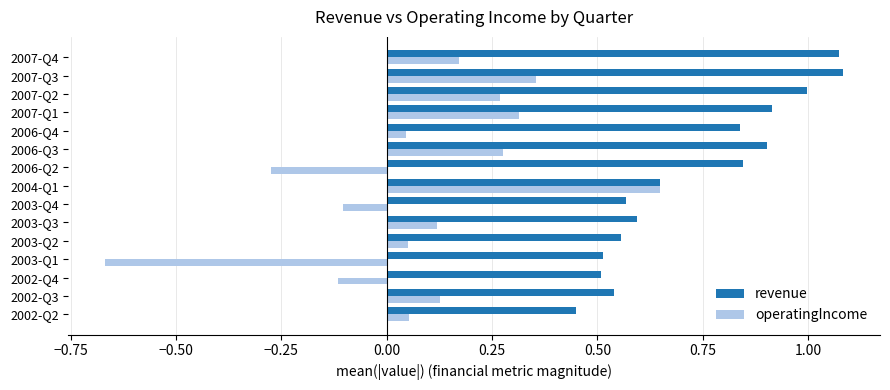

Which category has the lowest value across all series?

2003-Q1